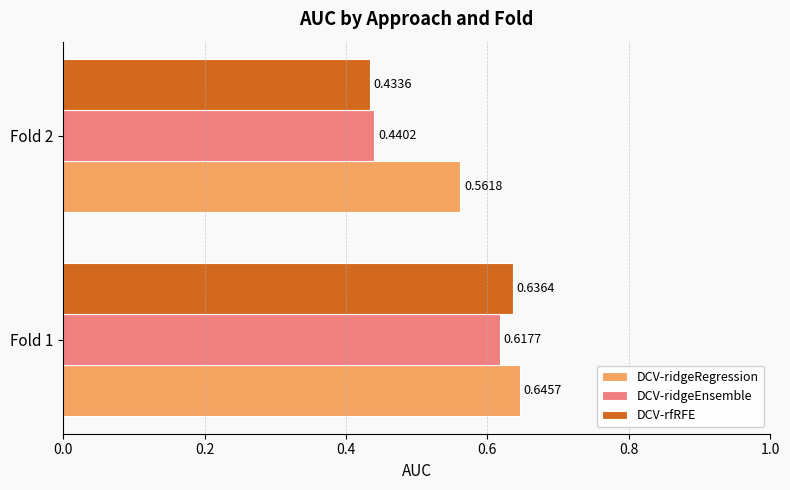

What are all the series names shown in the legend?

DCV-ridgeRegression, DCV-ridgeEnsemble, DCV-rfRFE